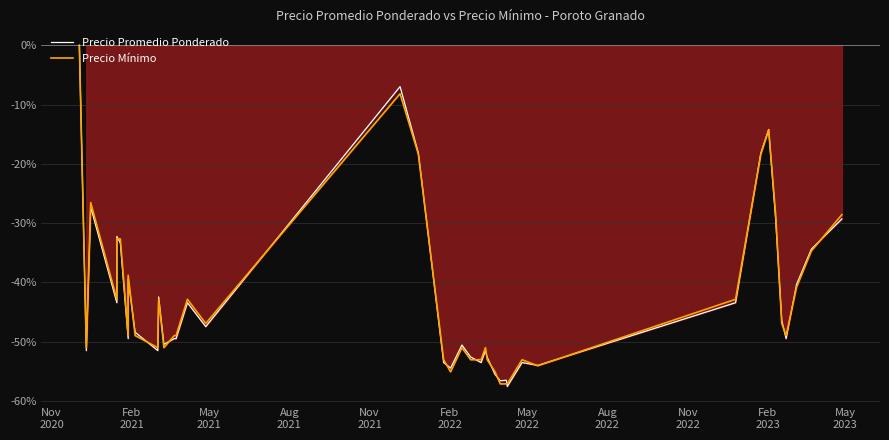

Reading left to right, transcribe all the data shown in this chart.

Precio Promedio Ponderado: 0.0	-51.5	-27.3	-43.4	-32.2	-33.3	-49.5	-39.4	-48.4	-51.5	-42.5	-50.5	-49.5	-49.5	-43.4	-47.5	-7.0	-18.2	-53.5	-54.5	-50.6	-52.6	-53.5	-51.5	-52.6	-55.6	-56.6	-56.5	-57.6	-53.5	-54.0	-43.4	-18.2	-14.2	-29.3	-46.4	-49.5	-40.3	-34.4	-29.3
Precio Mínimo: 0.0	-51.0	-26.5	-42.9	-32.7	-32.7	-49.0	-38.8	-49.0	-51.0	-42.9	-51.0	-49.0	-49.0	-42.9	-46.9	-8.2	-18.4	-53.1	-55.1	-51.0	-53.1	-53.1	-51.0	-53.1	-55.1	-57.1	-57.1	-57.1	-53.1	-54.1	-42.9	-18.4	-14.3	-28.6	-46.9	-49.0	-40.8	-34.7	-28.6